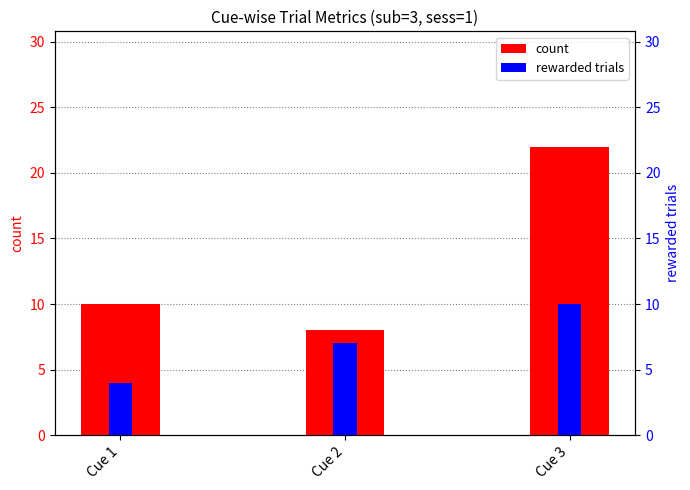

What is the difference between the count values at Cue 3 and Cue 2?

14